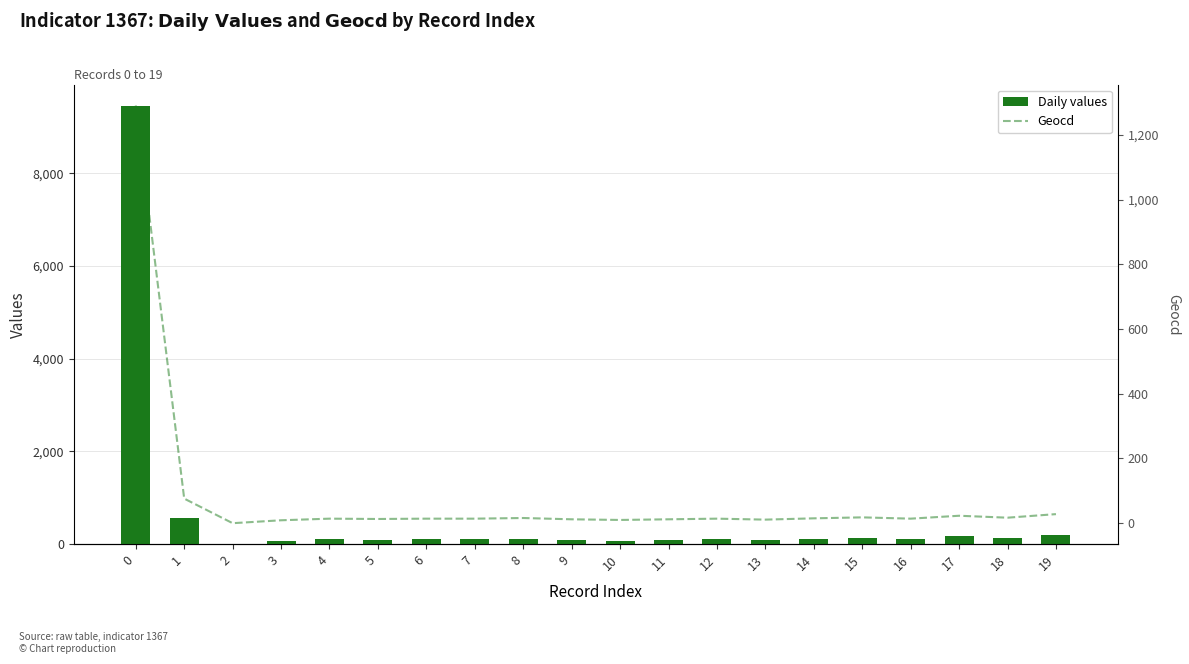

The Geocd series shows 10 at 15. True or false?

False